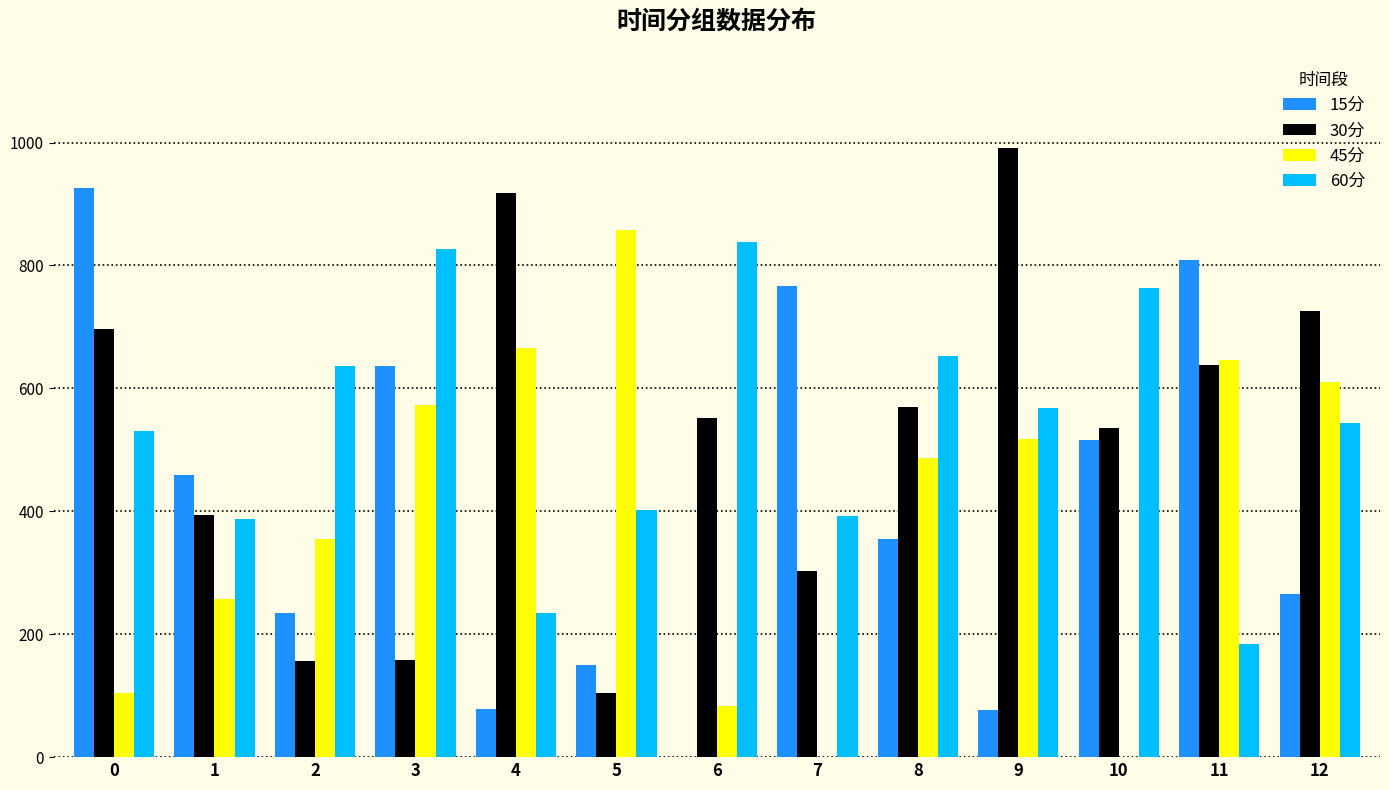

How many groups of bars are there?

13